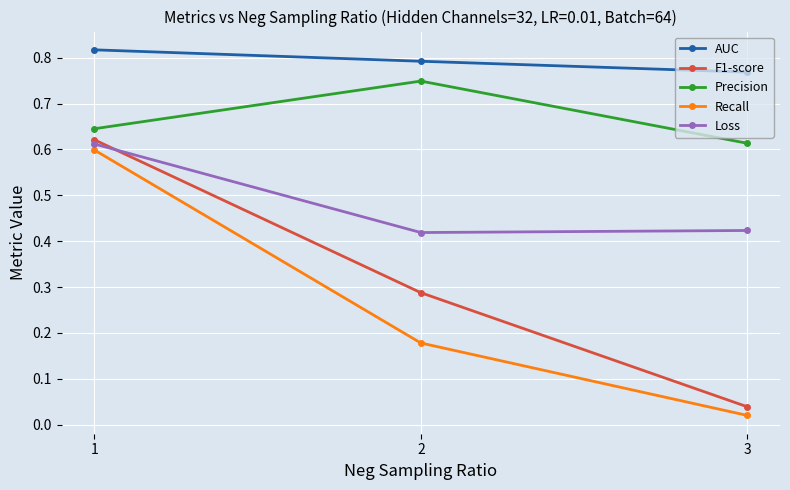

At which category is the sum across all series the highest?

1